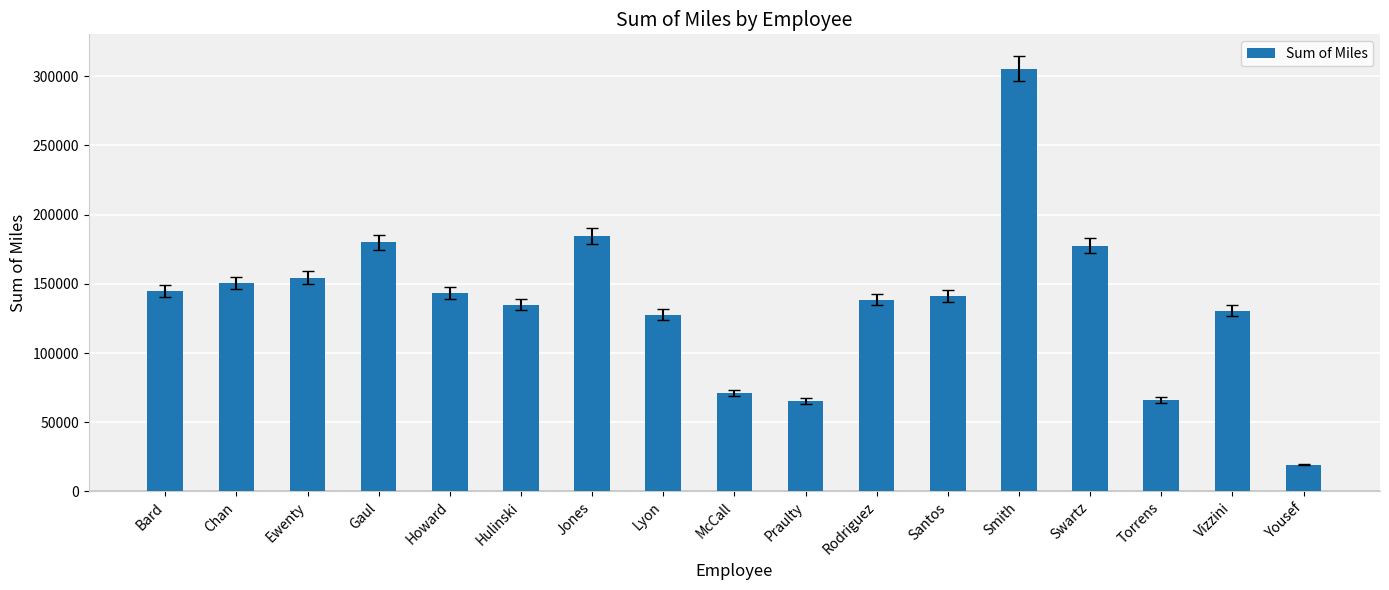

Count the number of values greater than 141229.

9